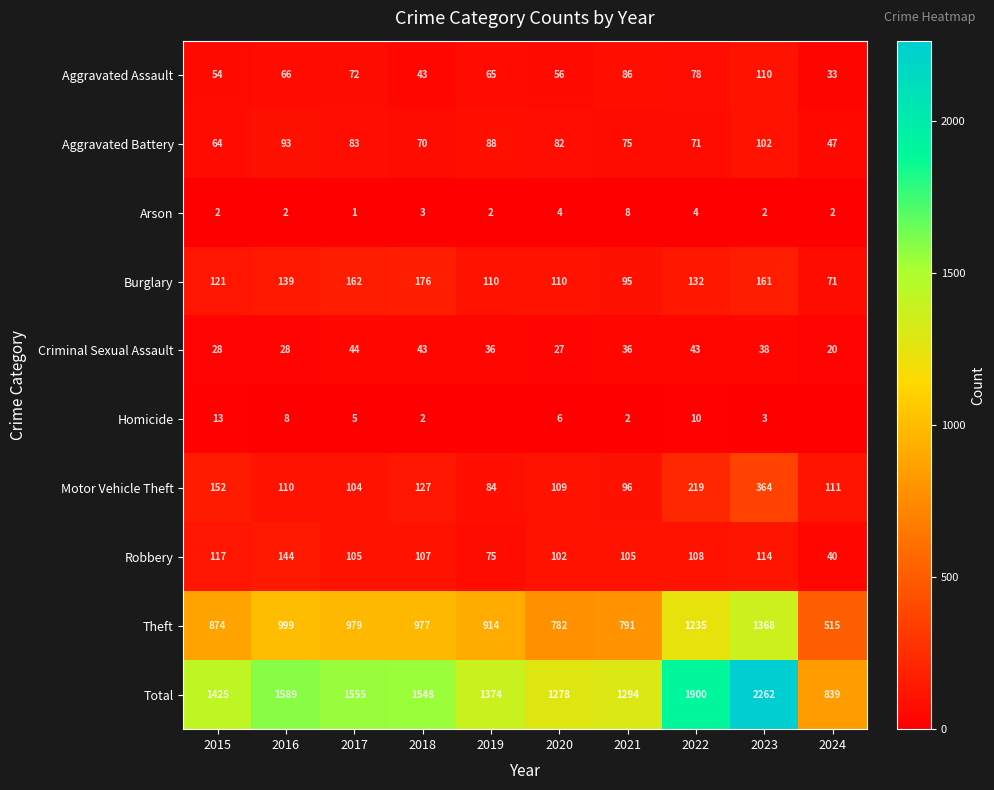

Rank the categories by Aggravated Assault value from lowest to highest.

2024, 2018, 2015, 2020, 2019, 2016, 2017, 2022, 2021, 2023